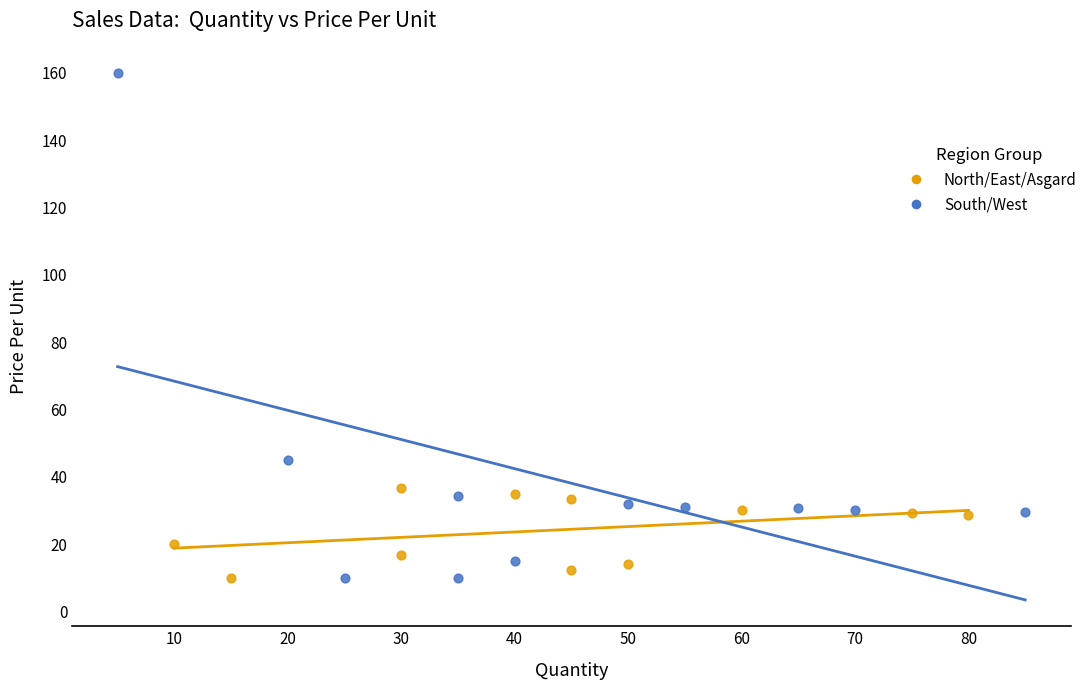

Which series contains the highest Y value?

South/West